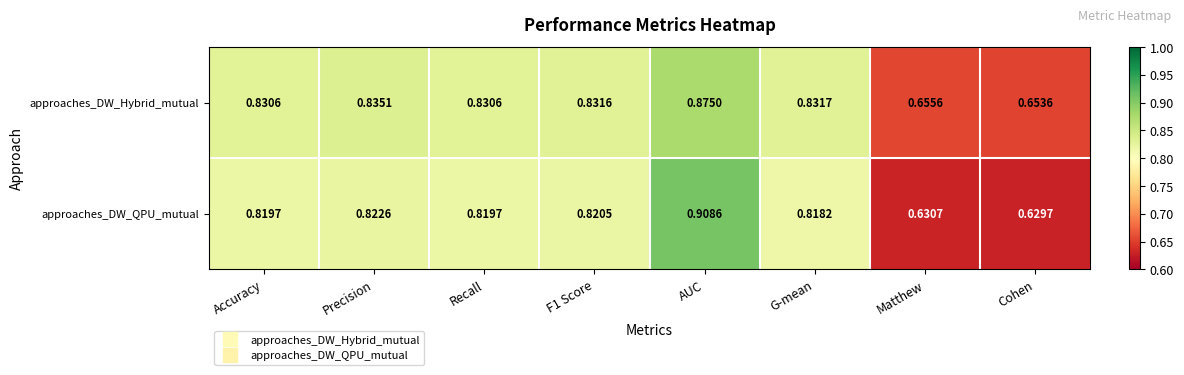

List the series in order of their peak value, lowest first.

approaches_DW_Hybrid_mutual, approaches_DW_QPU_mutual